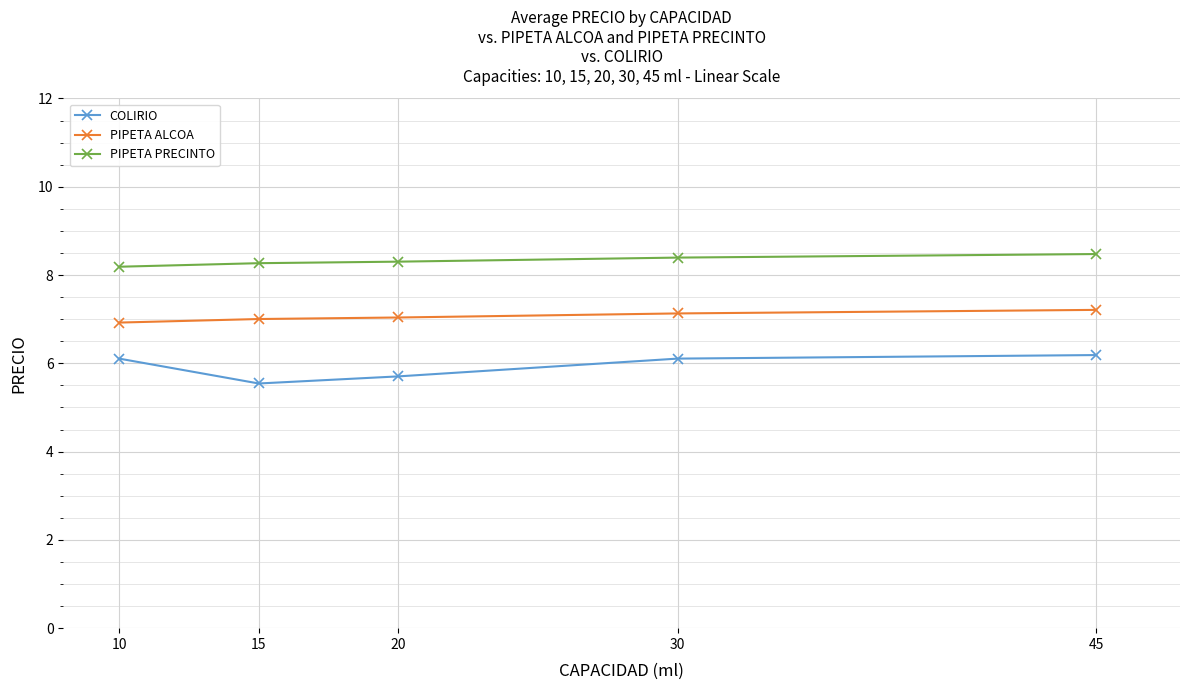

What is the minimum value shown in the chart?

5.5